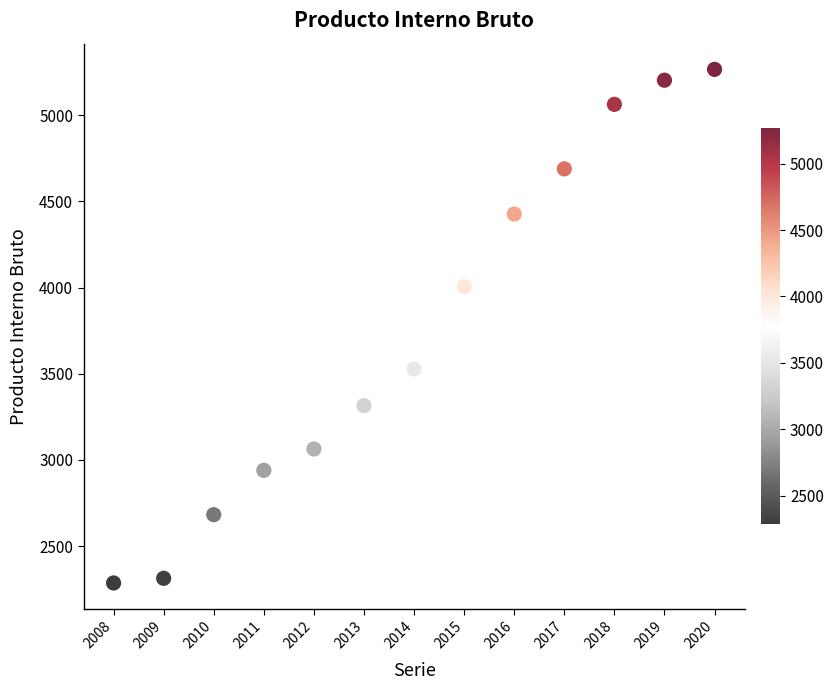

What is the range of Y values (max minus min)?

2978